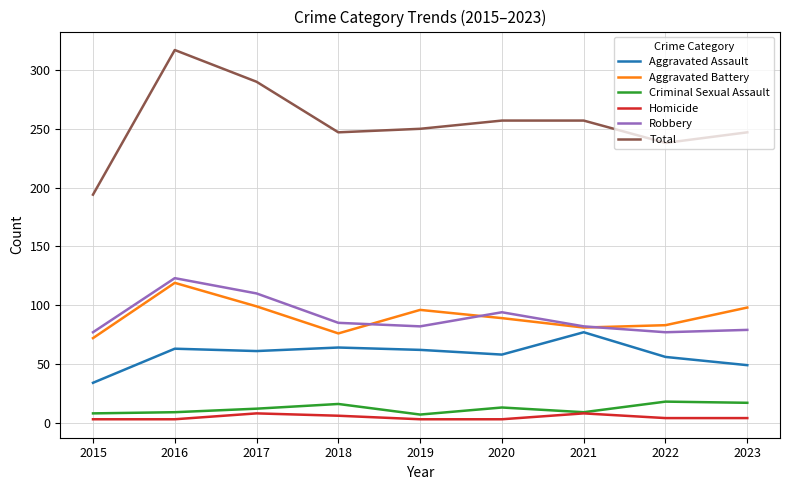

Which series has the largest range (max minus min)?

Total